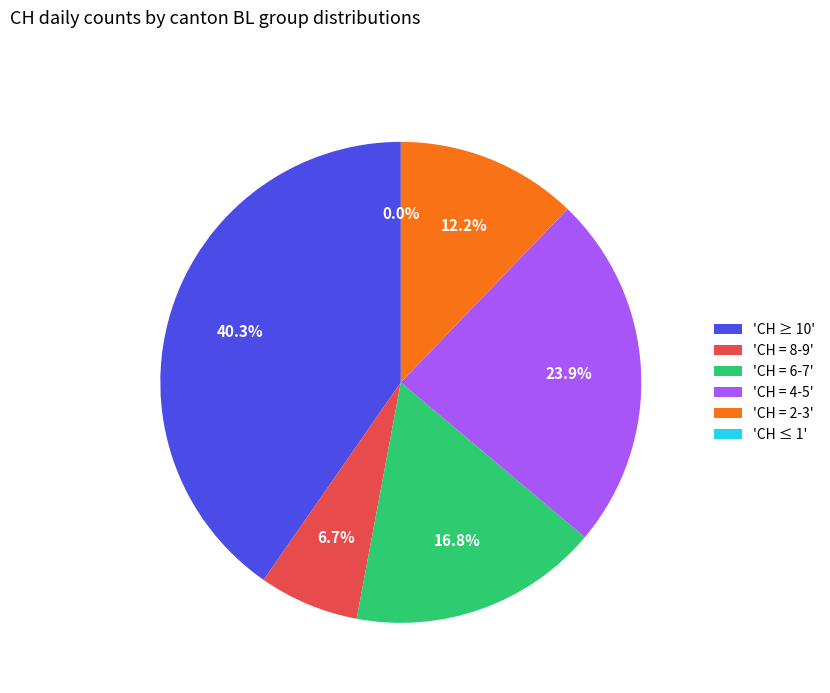

True or false: BL=0 accounts for 1% of the total.

False